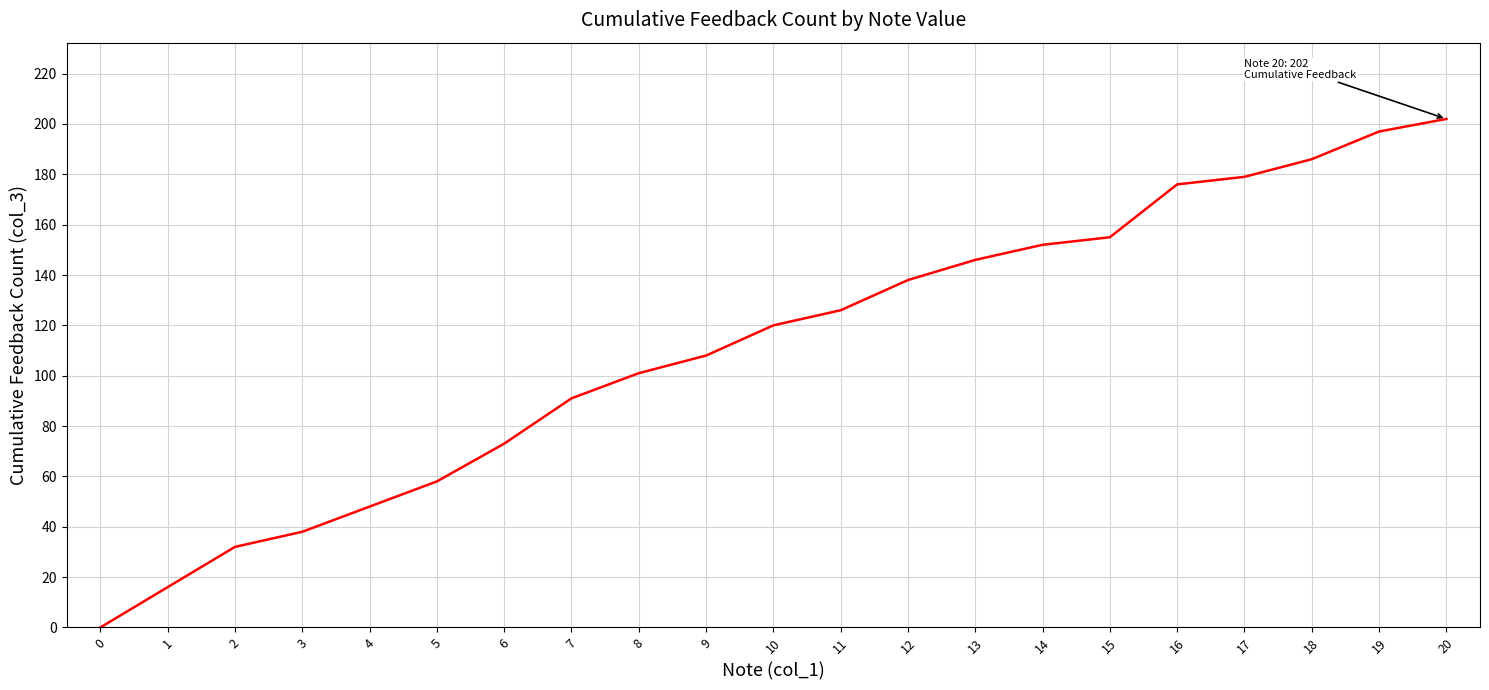

List the labels in order of value, largest first.

20, 19, 18, 17, 16, 15, 14, 13, 12, 11, 10, 9, 8, 7, 6, 5, 4, 3, 2, 1, 0